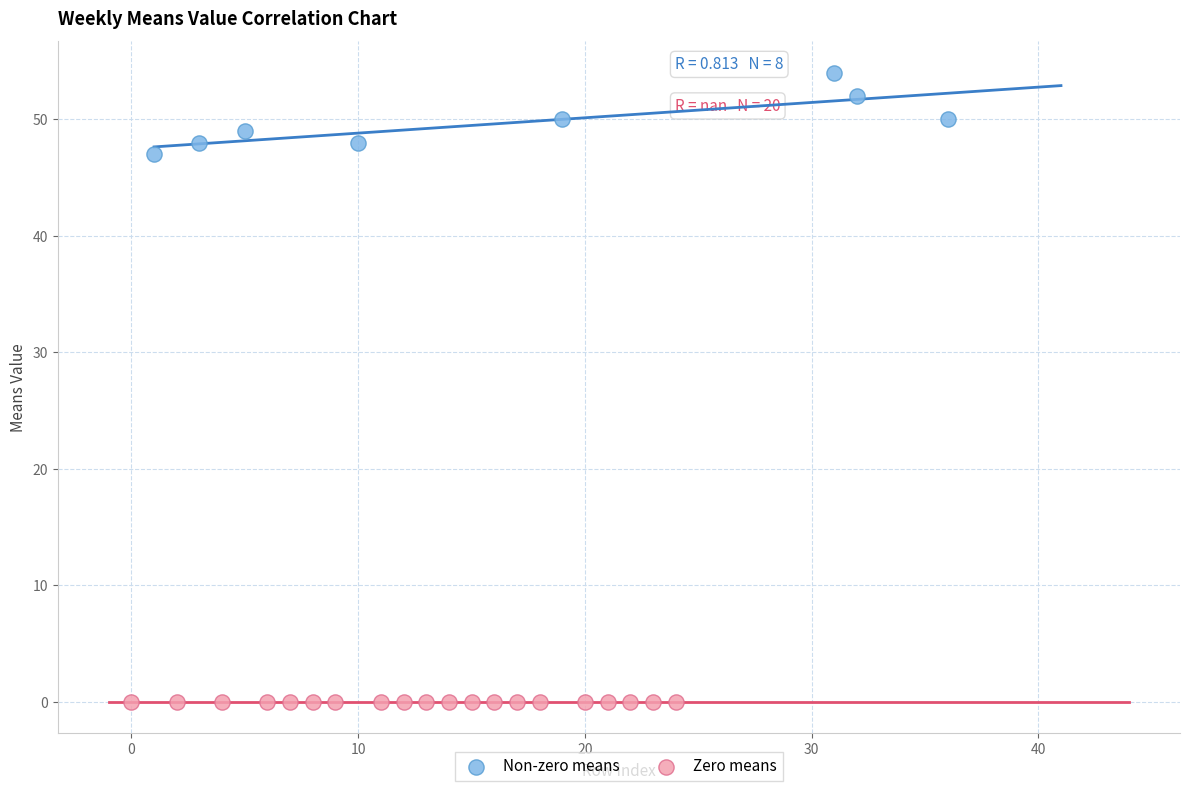

Which series reaches the maximum Y coordinate?

Non-zero means